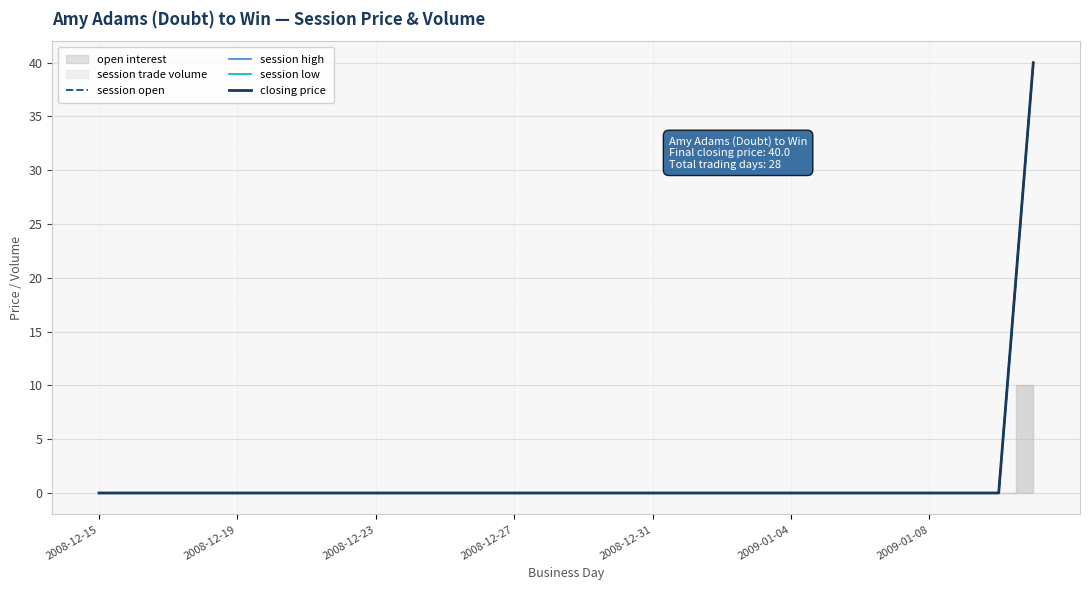

Reading left to right, extract all data points from this chart.

session open: 0	0	0	0	0	0	0	0	0	0	0	0	0	0	0	0	0	0	0	0	0	0	0	0	0	0	0	40
session high: 0	0	0	0	0	0	0	0	0	0	0	0	0	0	0	0	0	0	0	0	0	0	0	0	0	0	0	40
session low: 0	0	0	0	0	0	0	0	0	0	0	0	0	0	0	0	0	0	0	0	0	0	0	0	0	0	0	40
closing price: 0	0	0	0	0	0	0	0	0	0	0	0	0	0	0	0	0	0	0	0	0	0	0	0	0	0	0	40